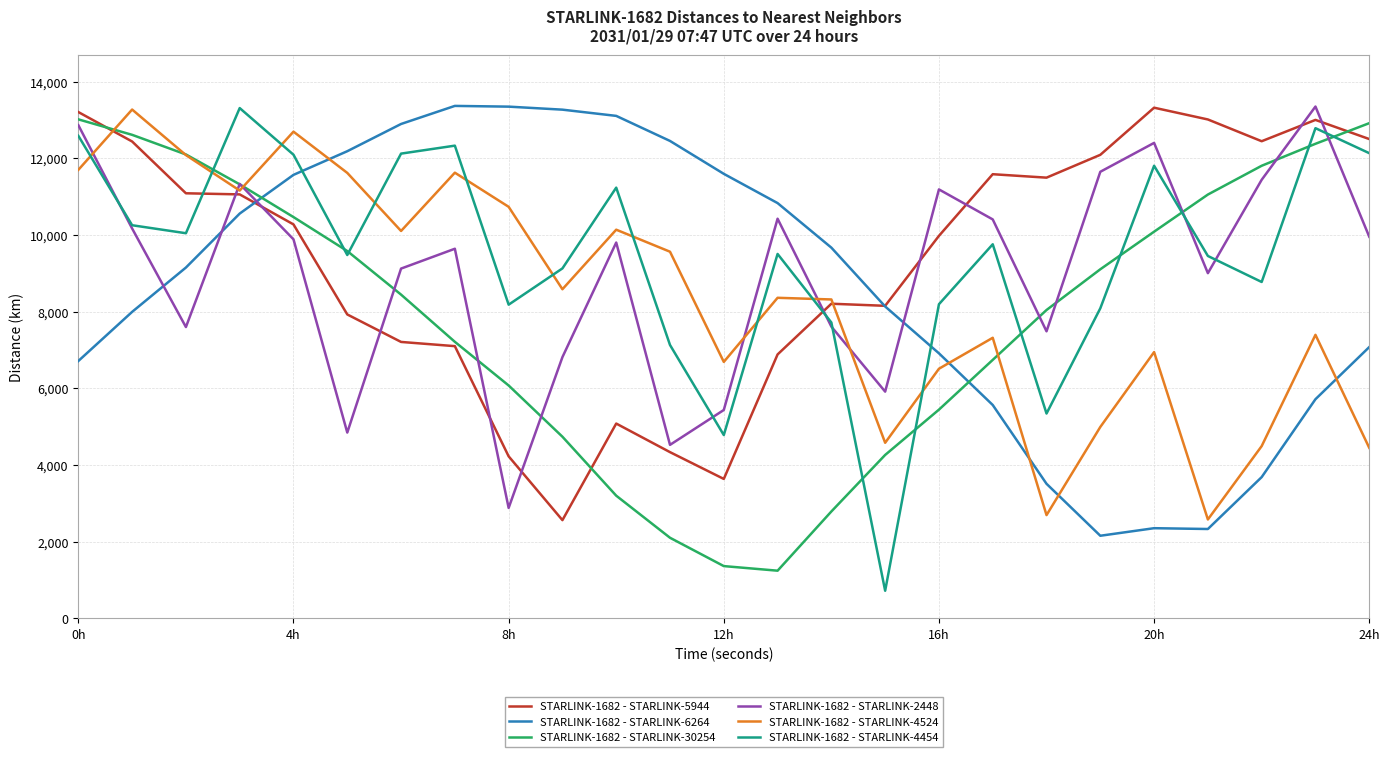

After their last crossing, which series has the higher values: STARLINK-1682 - STARLINK-30254 or STARLINK-1682 - STARLINK-6264?

STARLINK-1682 - STARLINK-30254